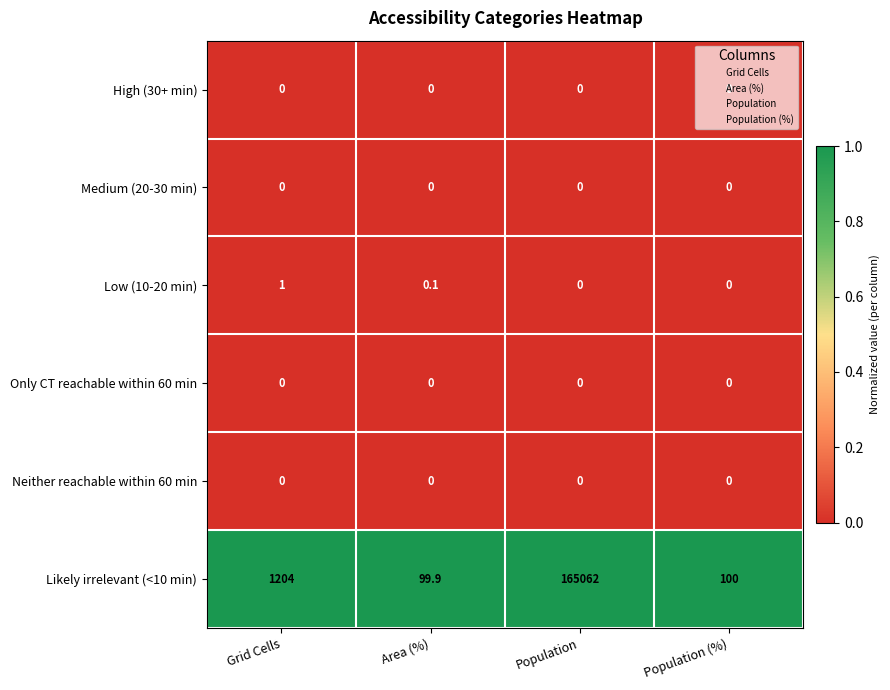

What is the spread (max minus min) of values at Grid Cells?

1204.0